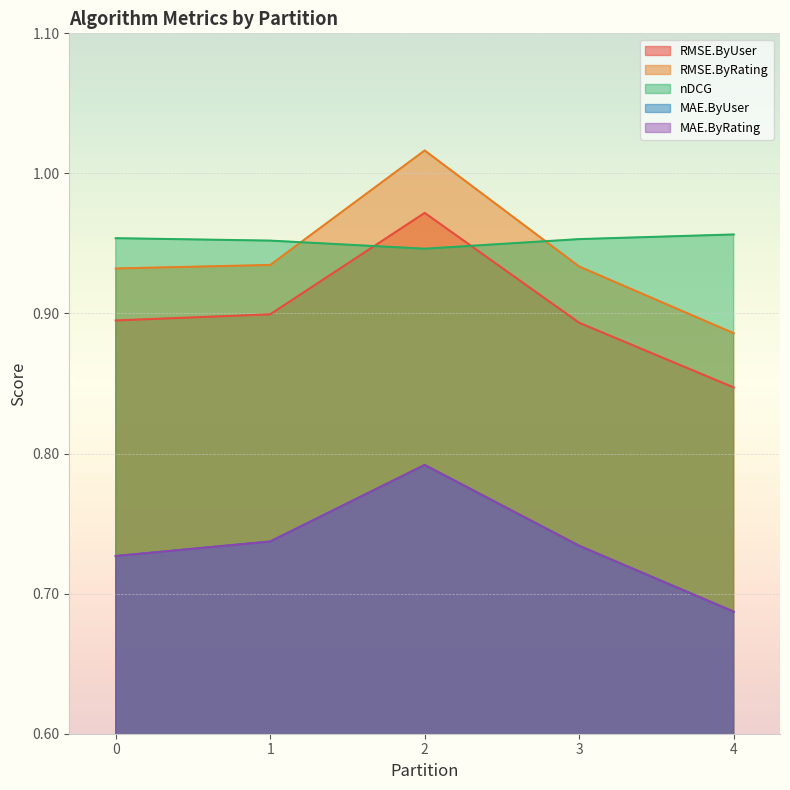

Where is the first local maximum for RMSE.ByUser?

2